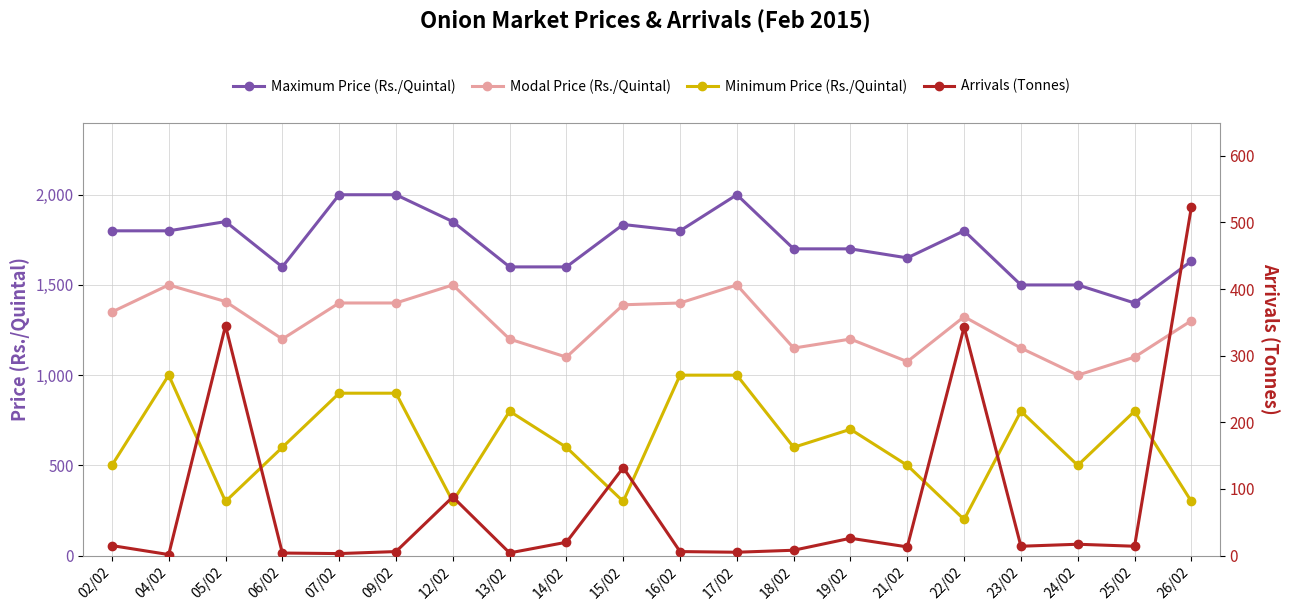

How many lines are shown in the chart?

4